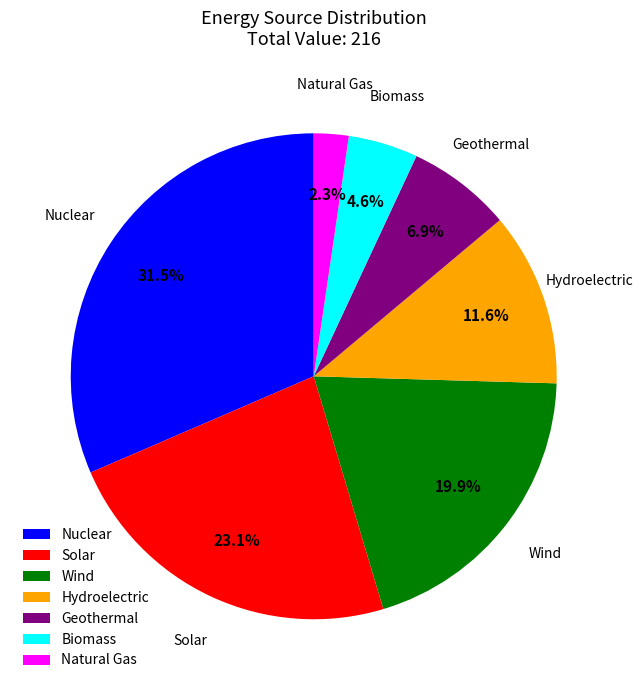

What is the largest slice in the pie chart?

Nuclear